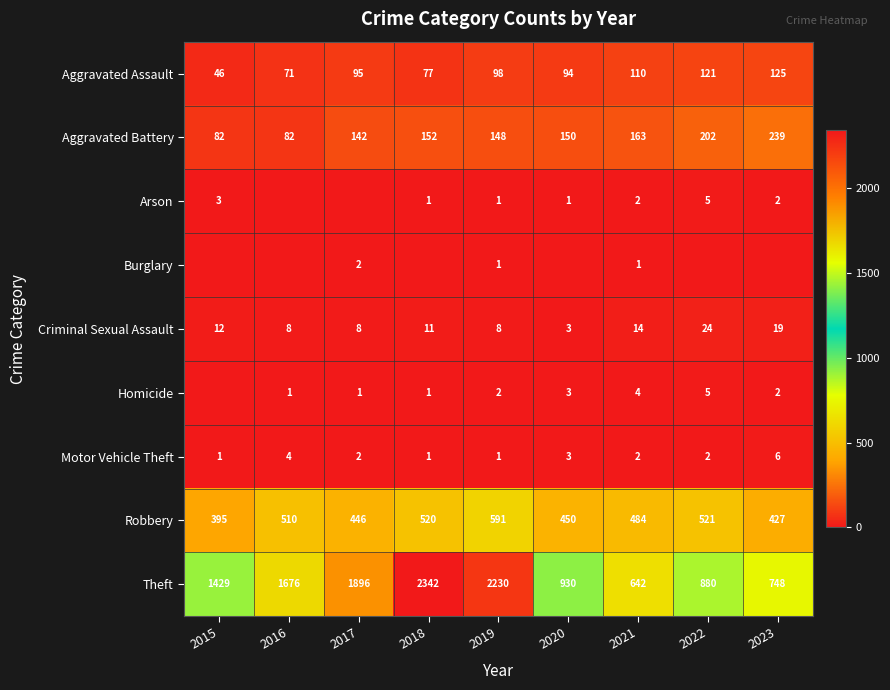

The value of Arson at 2023 is 3. True or false?

False